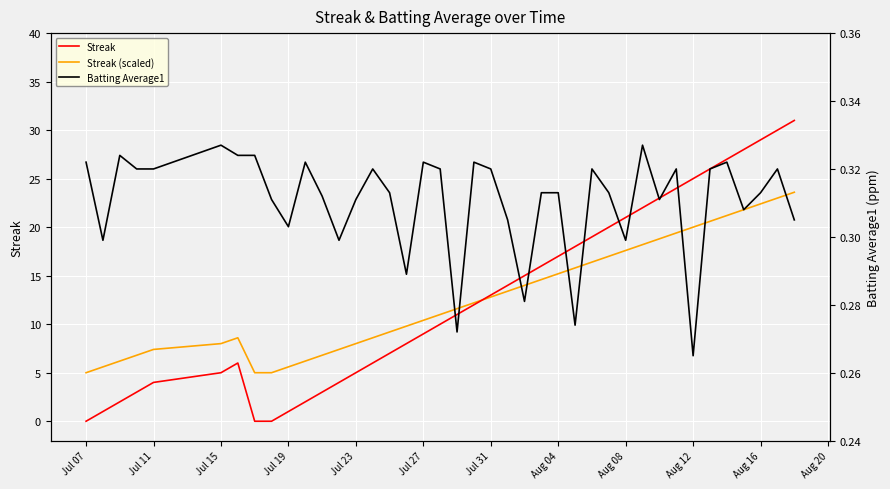

What is the value of the Batting Average1 point at the 17th from the left?

0.3